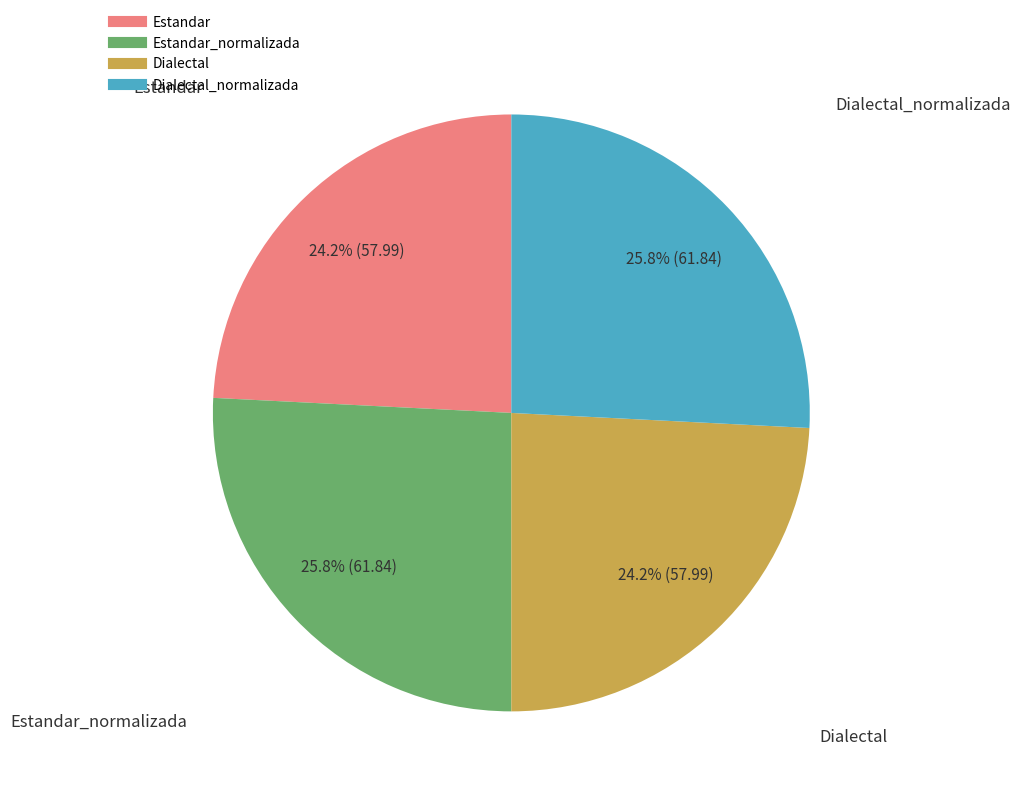

Is there any slice that represents more than half of the pie?

No